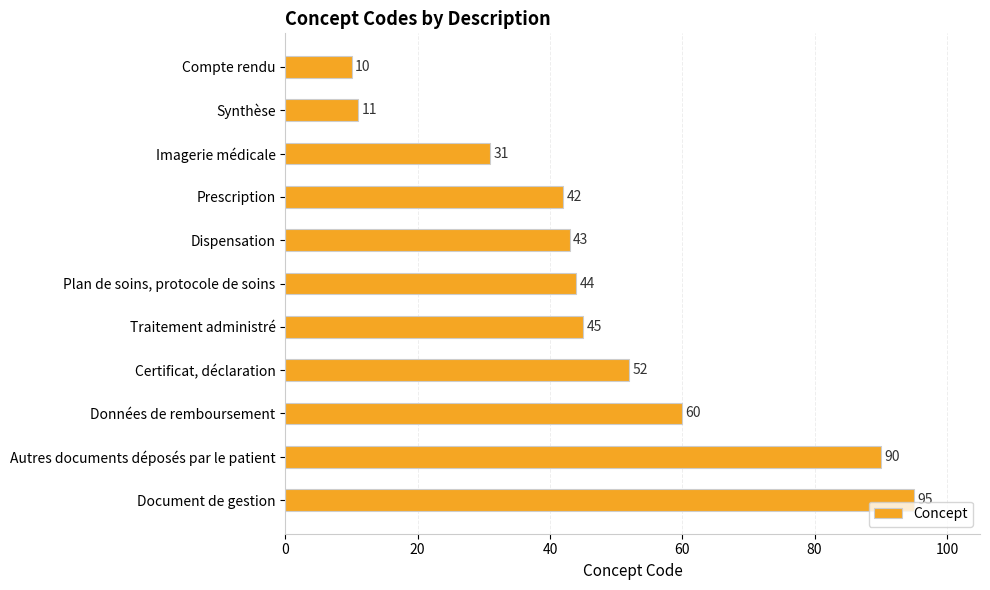

Rank the categories by value from lowest to highest.

Compte rendu, Synthèse, Imagerie médicale, Prescription, Dispensation, Plan de soins, protocole de soins, Traitement administré, Certificat, déclaration, Données de remboursement, Autres documents déposés par le patient, Document de gestion